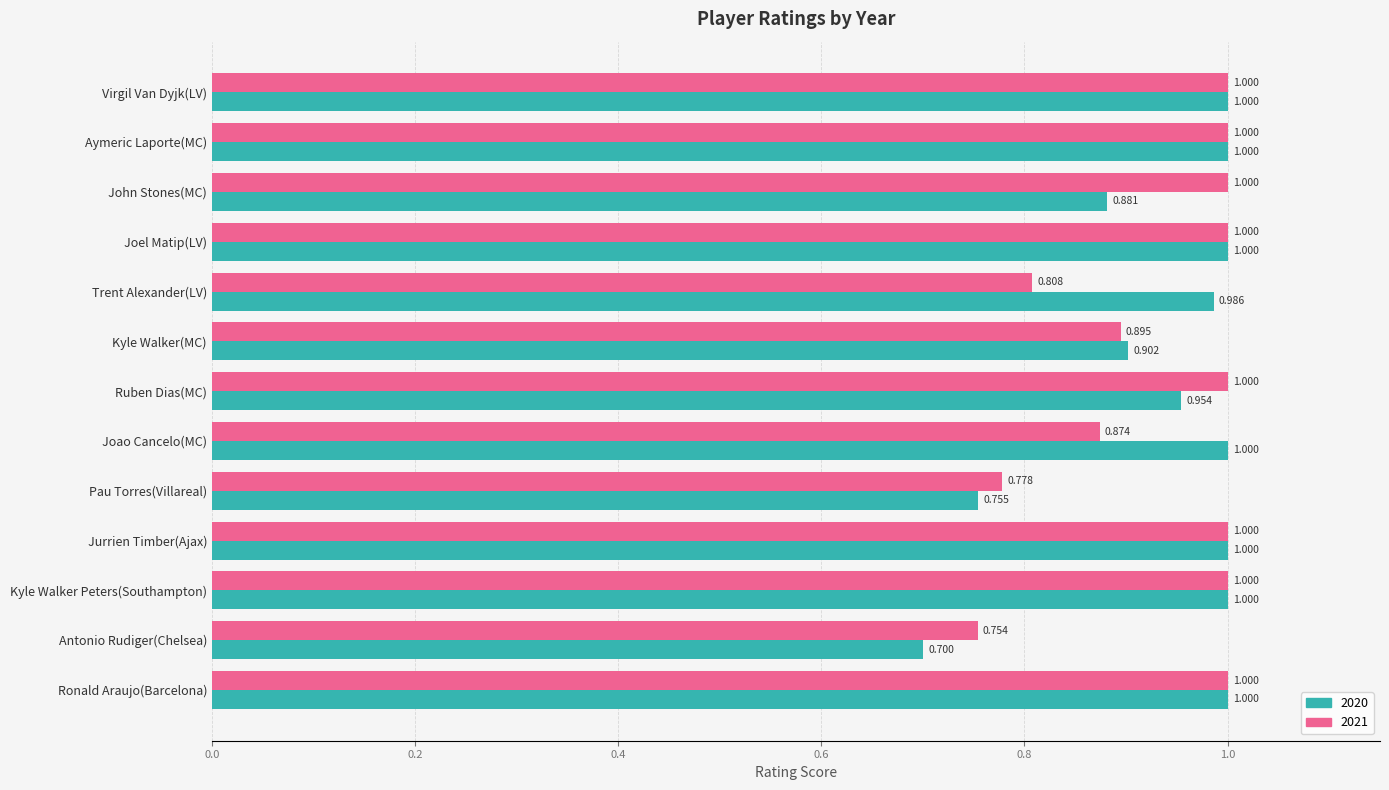

The value of 2020 at Trent Alexander(LV) is 1.6. True or false?

False